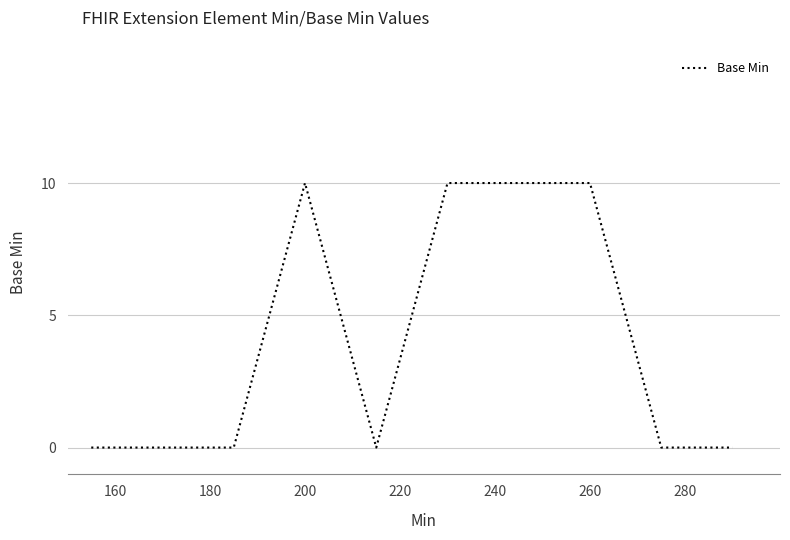

What is the difference between the maximum and minimum values?

10